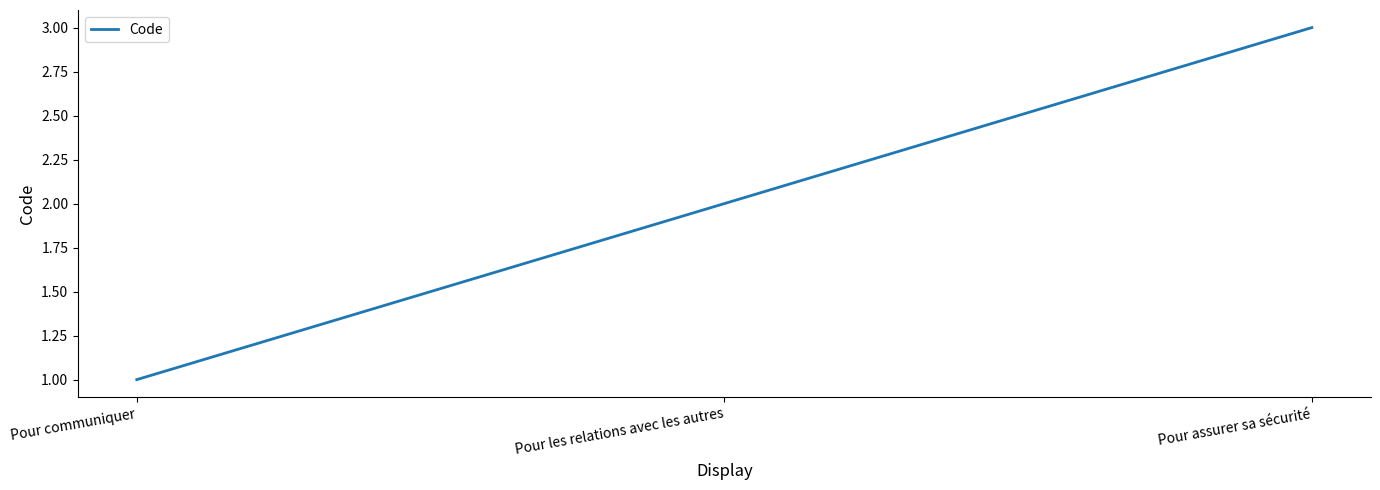

What position from the left is Pour les relations avec les autres?

2